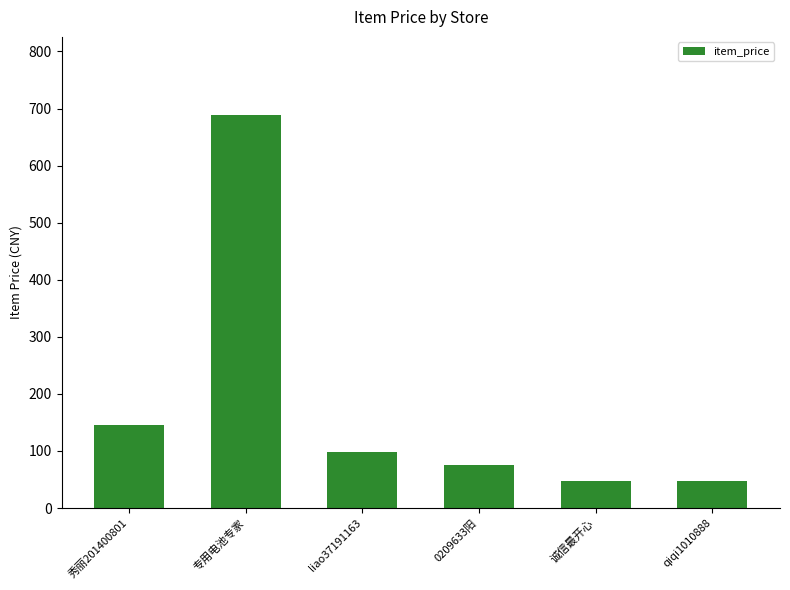

What is the change in value from 专用电池专家 to qiqi1010888?

-640